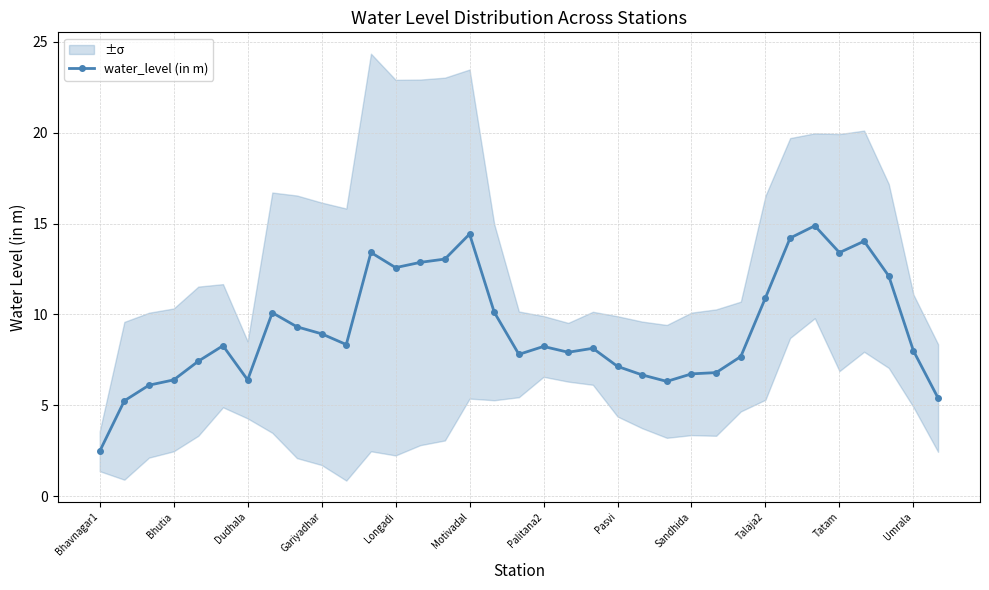

Does the chart display data point markers on the line(s)?

Yes